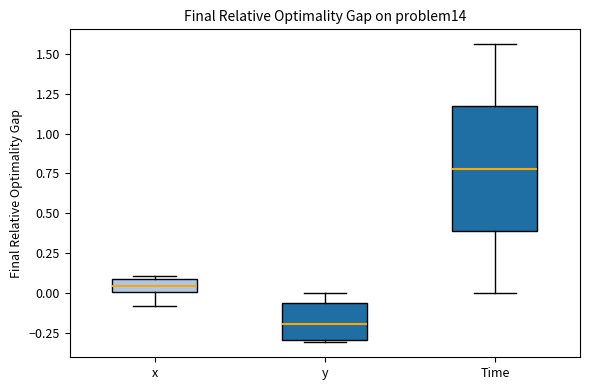

Reading left to right, read every box against the y-axis: the position of its median line, the range the box covers, and the ends of its whiskers. The values are not printed on the chart, so give them approximately, as read against the axis.

x: median 0.05, box 0.00 to 0.10, whiskers -0.10 to 0.10 (just above the box's upper edge)
y: median -0.20, box -0.30 to -0.05, whiskers -0.30 to 0.00
Time: median 0.80, box 0.40 to 1.15, whiskers 0.00 to 1.55